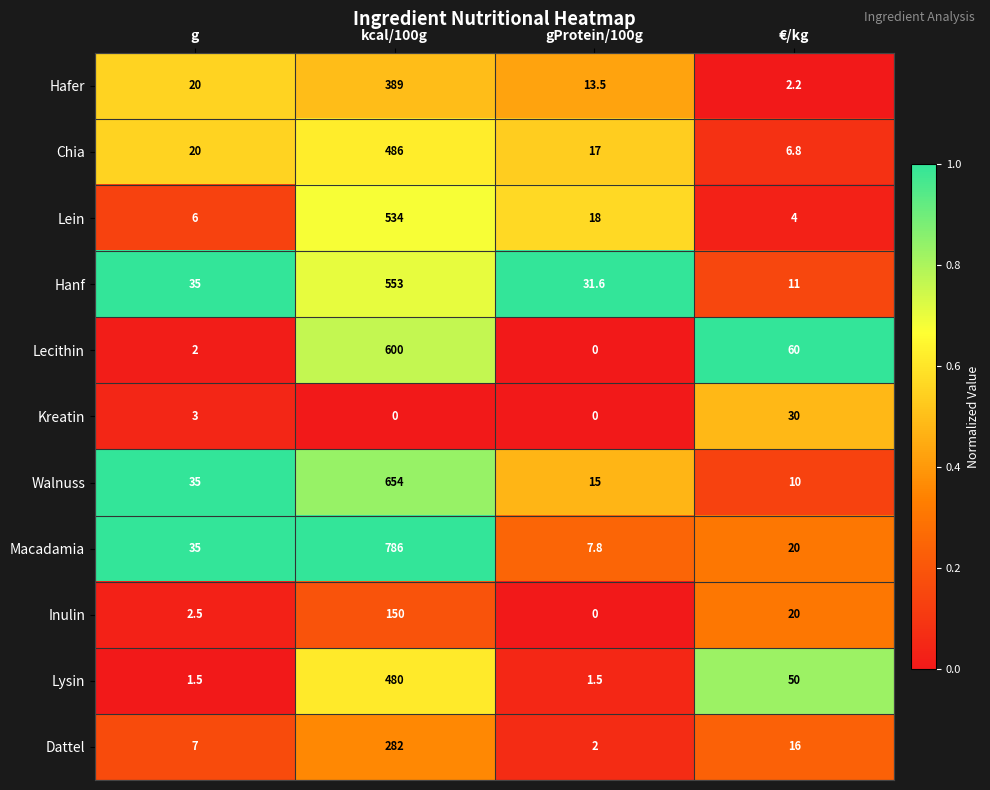

What is the greatest value displayed?

786.0